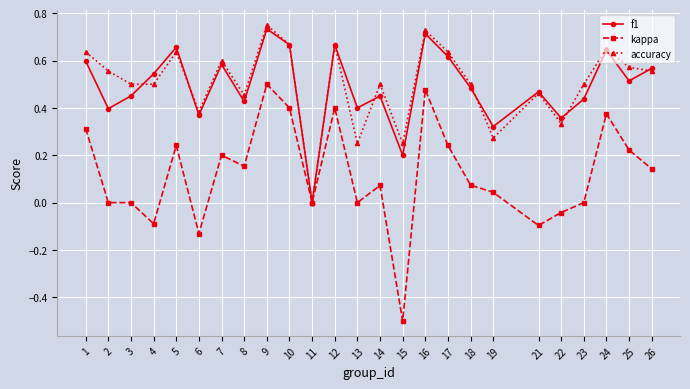

How many values in accuracy are above zero?

24